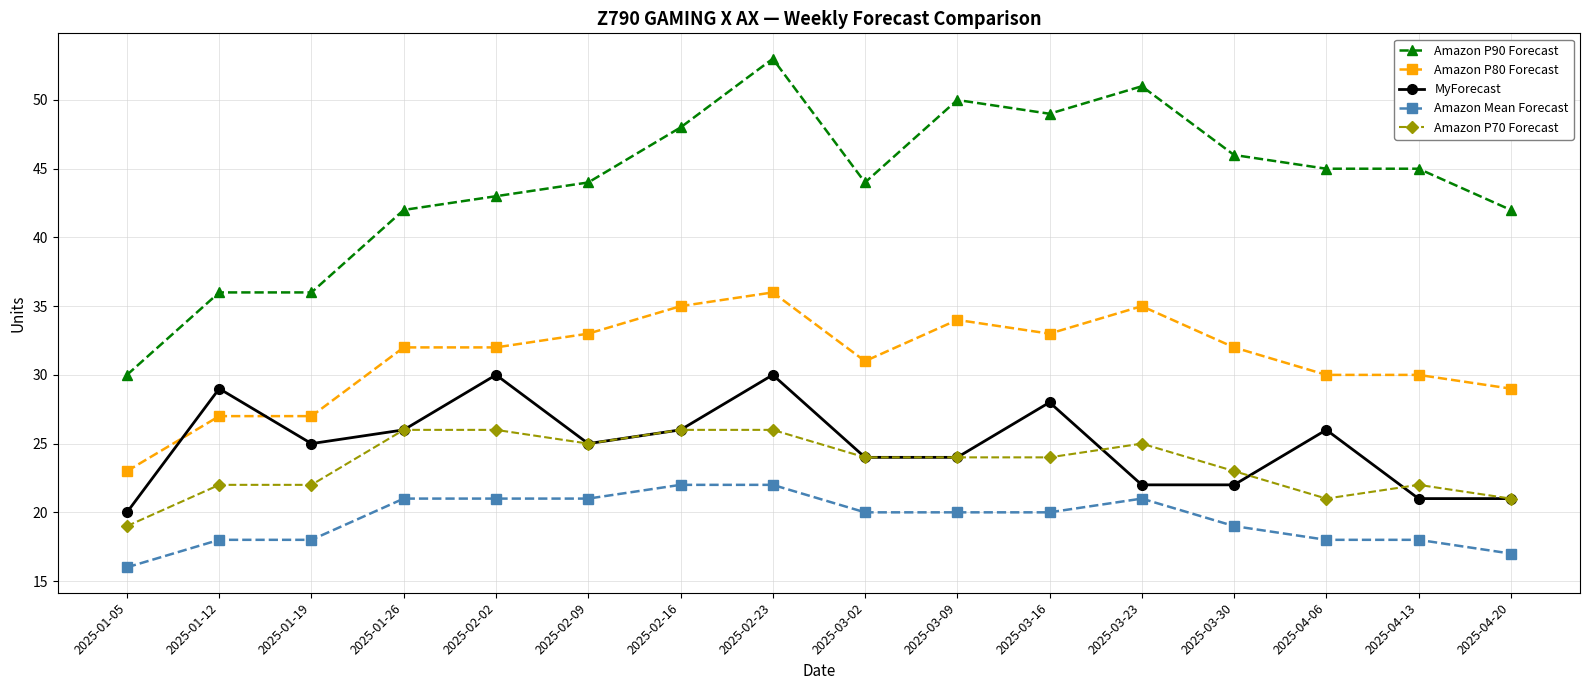

Is the value of Amazon P70 Forecast at 2025-04-20 greater than the value of Amazon P80 Forecast at 2025-01-26?

No